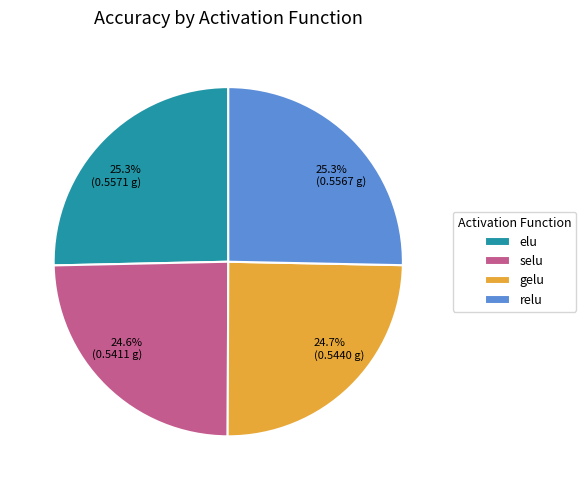

Between 24.7% (0.5440 g) and 25.3% (0.5567 g), which is larger?

25.3% (0.5567 g)